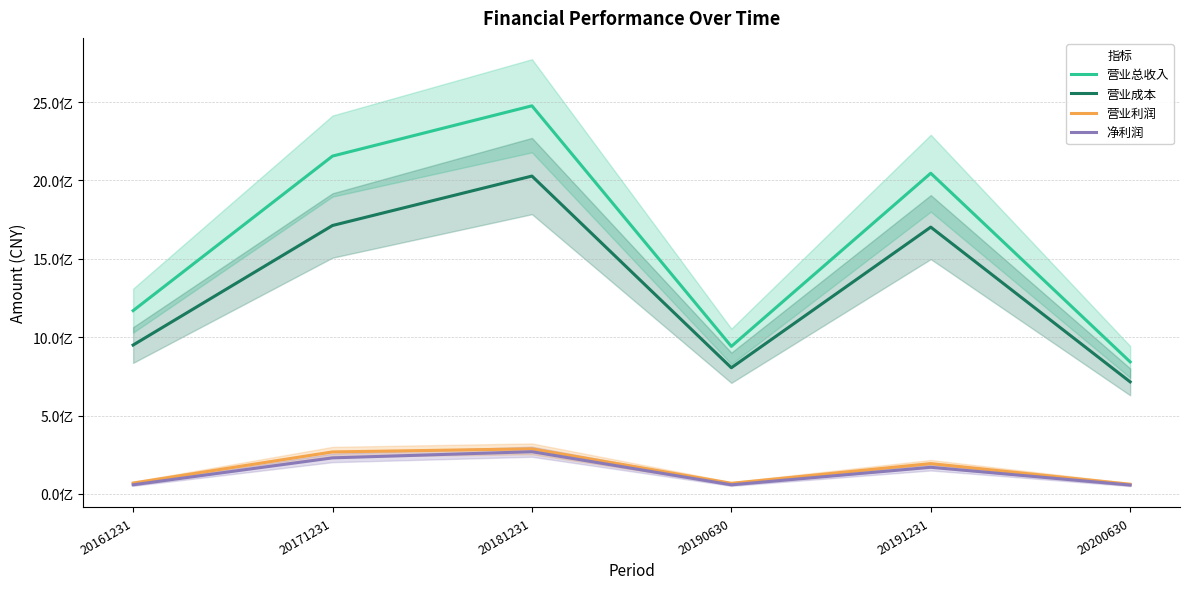

What are all the series names shown in the legend?

营业总收入, 营业成本, 营业利润, 净利润